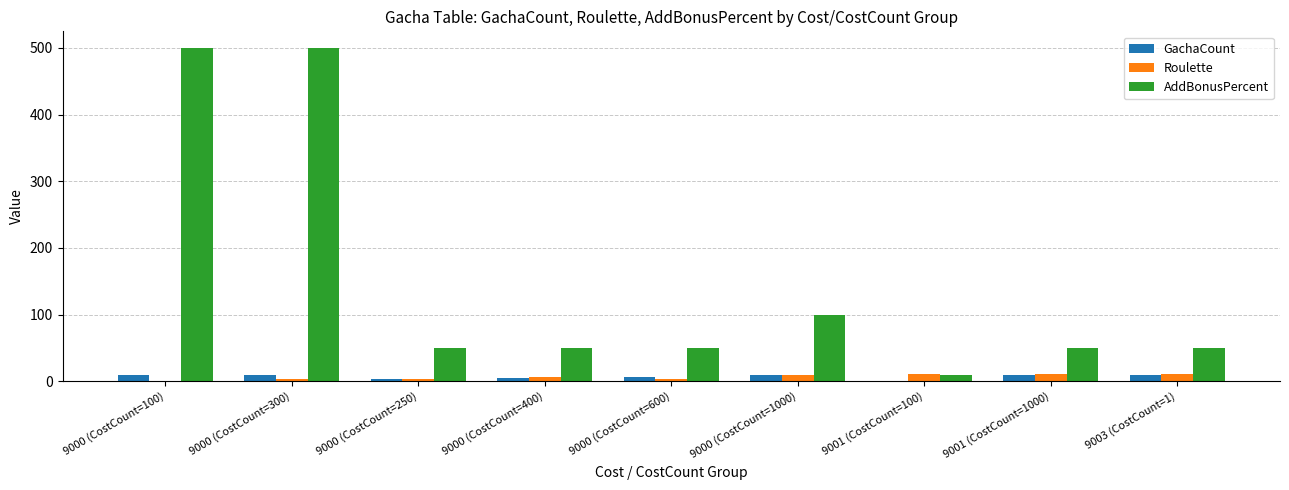

Are the bars horizontal?

No